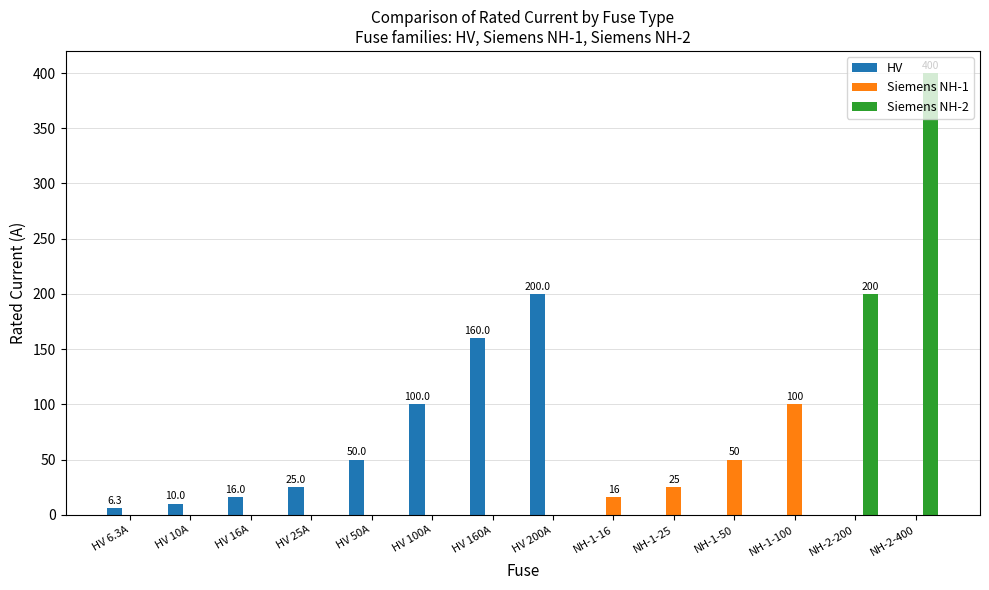

What is the sum of the Siemens NH-1 values at NH-2-200 and NH-1-25?

25.0